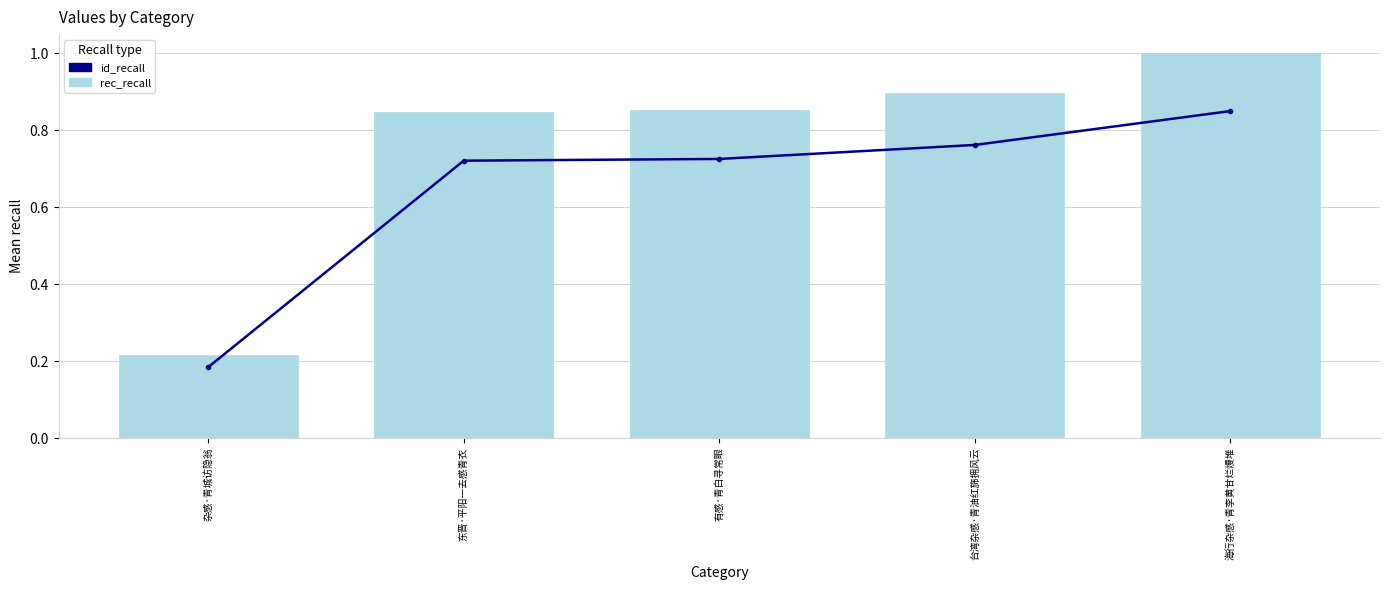

What are all the series names shown in the legend?

id_recall, rec_recall